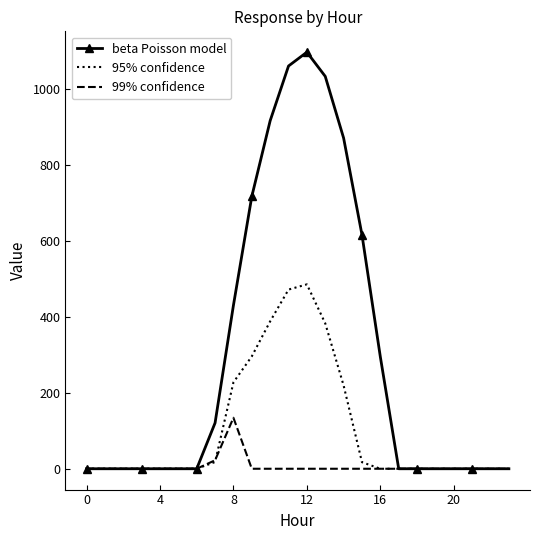

What is the maximum value shown in the chart?

1096.7